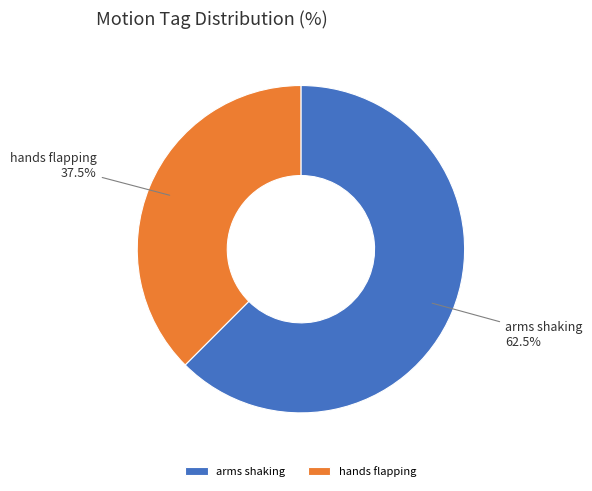

Which has a higher value, arms shaking or hands flapping?

arms shaking